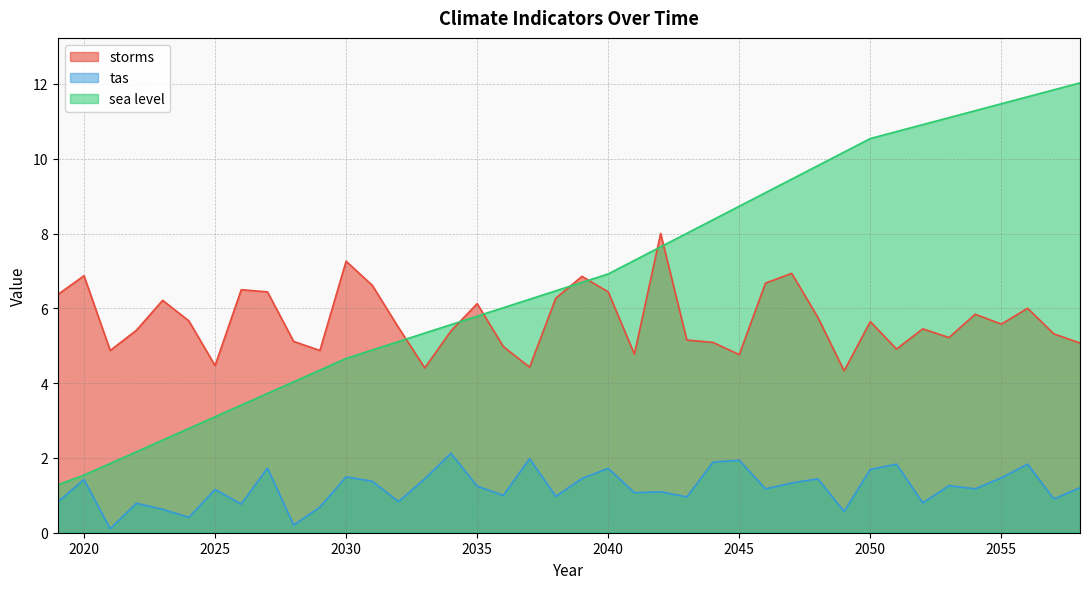

At which label does sea level first exceed 6?

2036